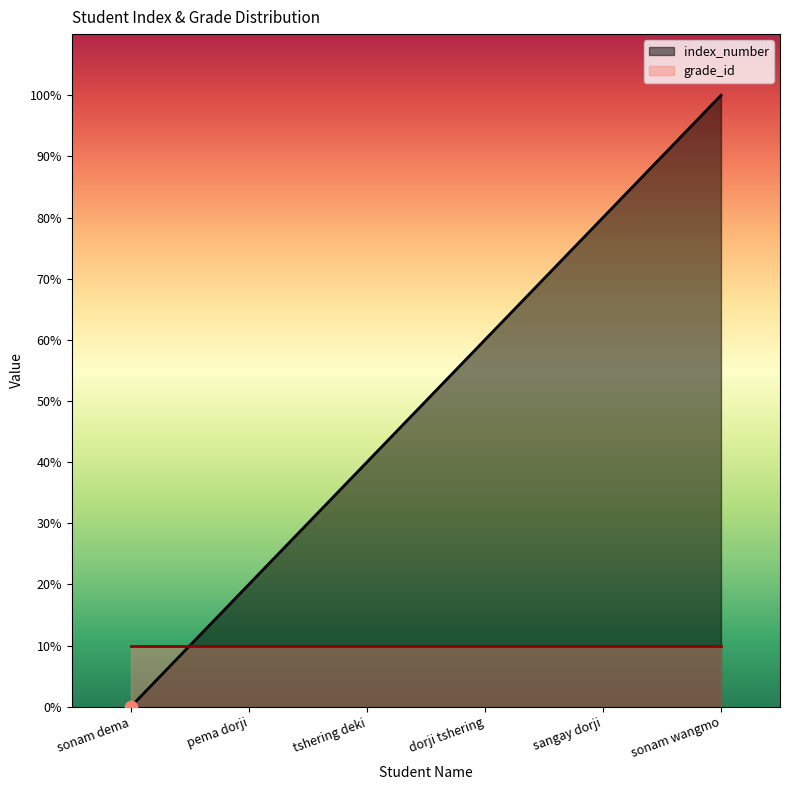

Between sonam wangmo and sangay dorji, which is larger?

sonam wangmo